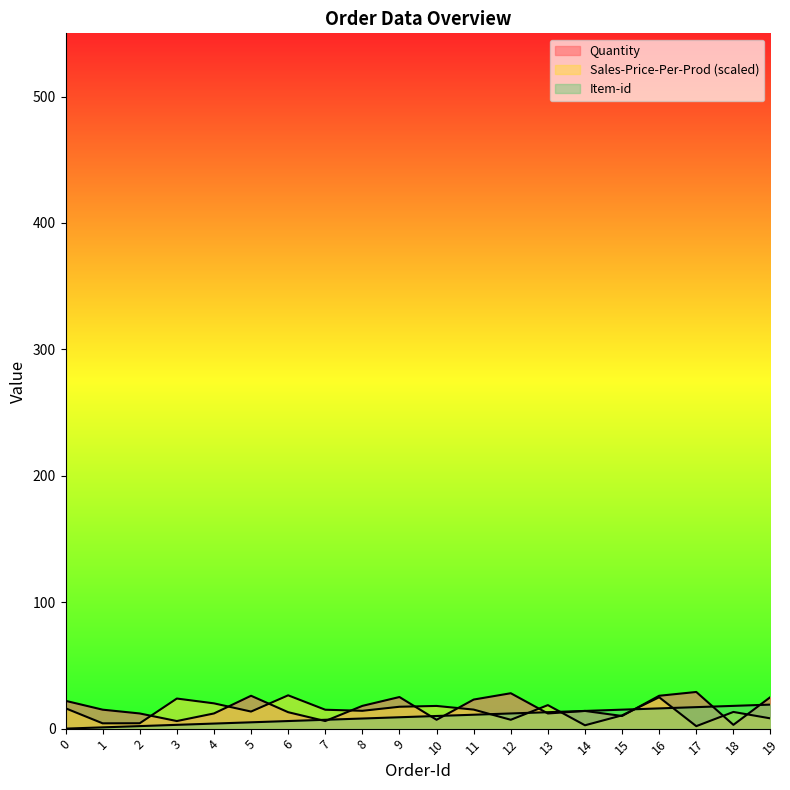

How many intersections are there between Sales-Price-Per-Prod and Item-id?

5